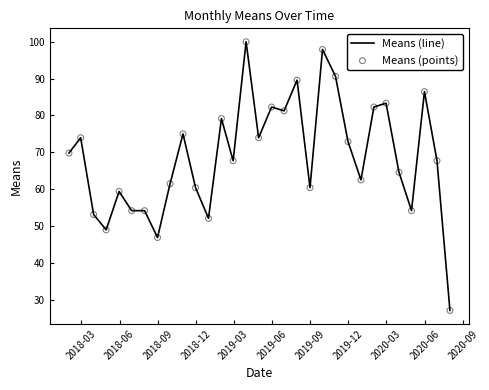

What is the minimum value shown in the chart?

27.1